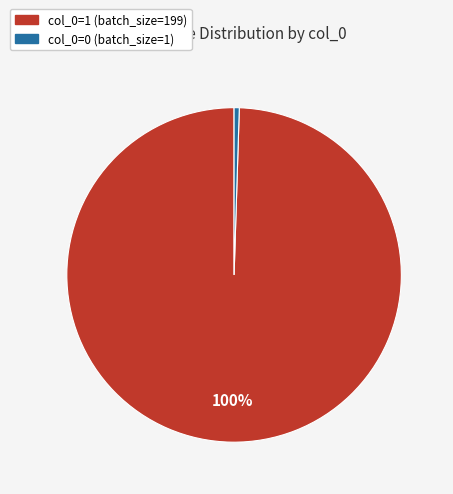

Is col_0=1 (batch_size=199) the majority of the pie?

Yes